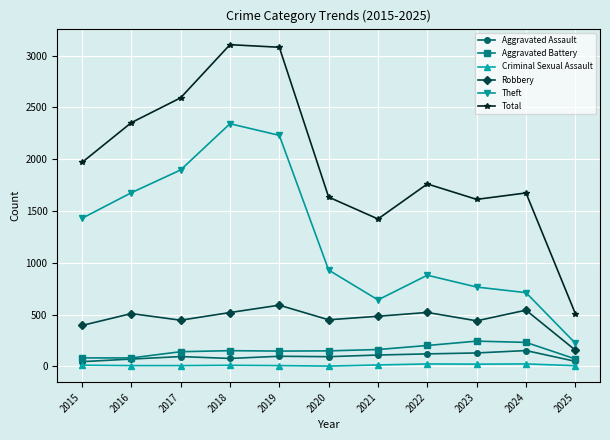

Is it true that Aggravated Battery equals 202 at 2022?

True